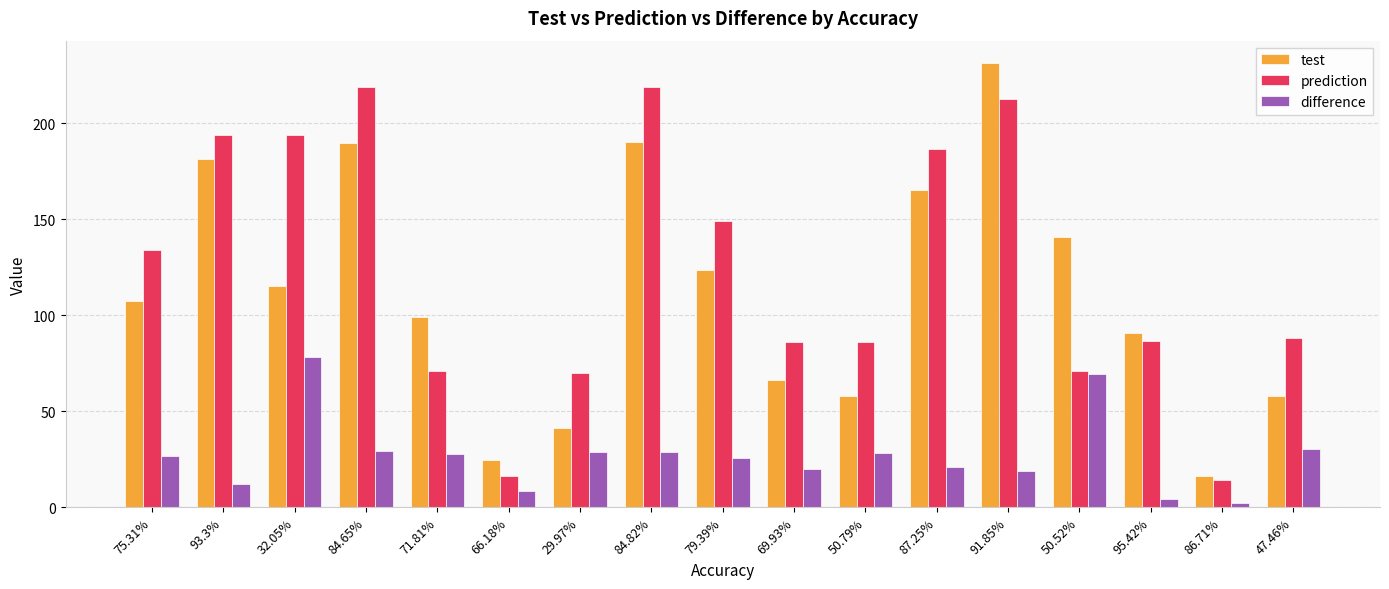

Count the number of data series in this chart.

3